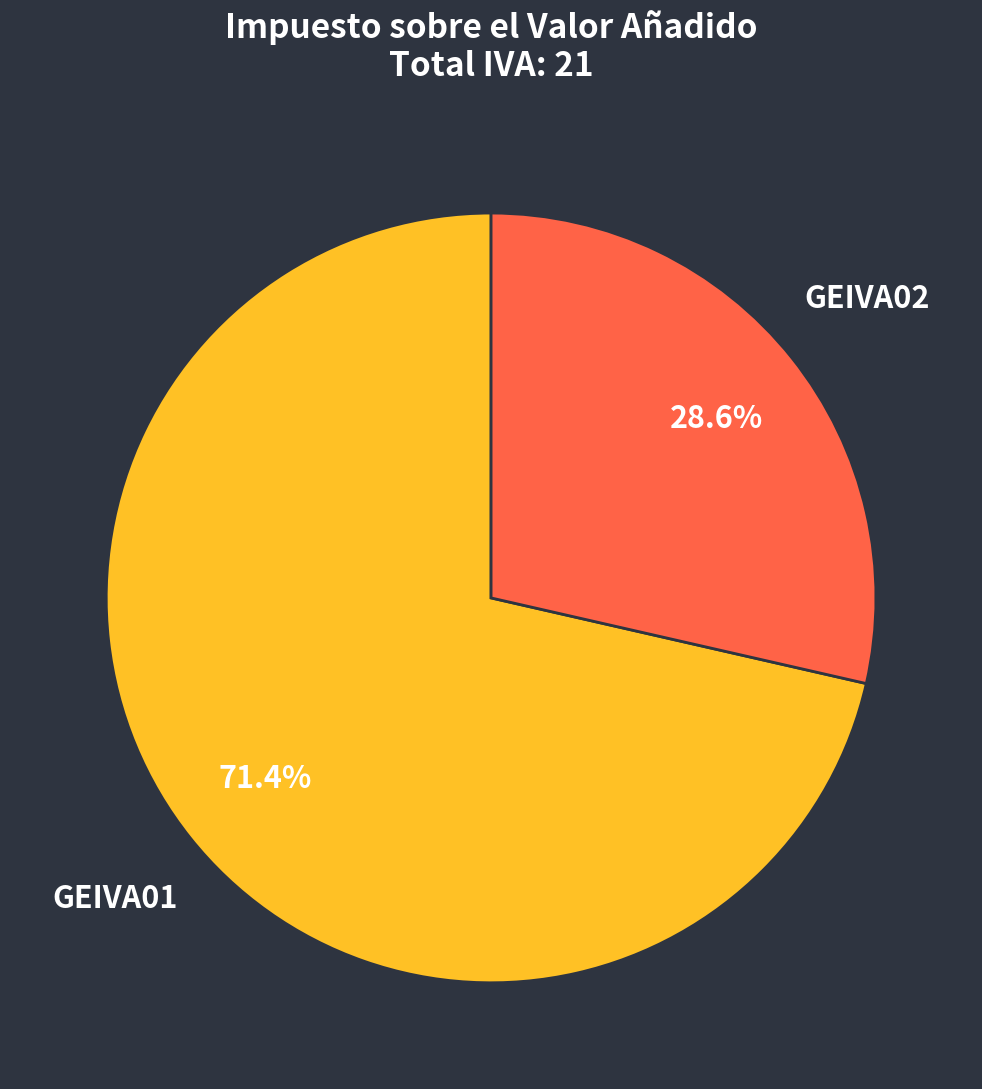

To the nearest percent, what is the difference between the GEIVA01 and GEIVA02 slice percentages?

43%